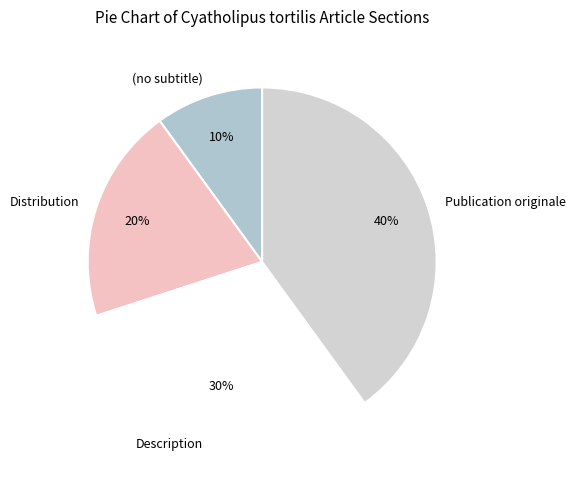

Which has a higher value, Description or Publication originale?

Publication originale